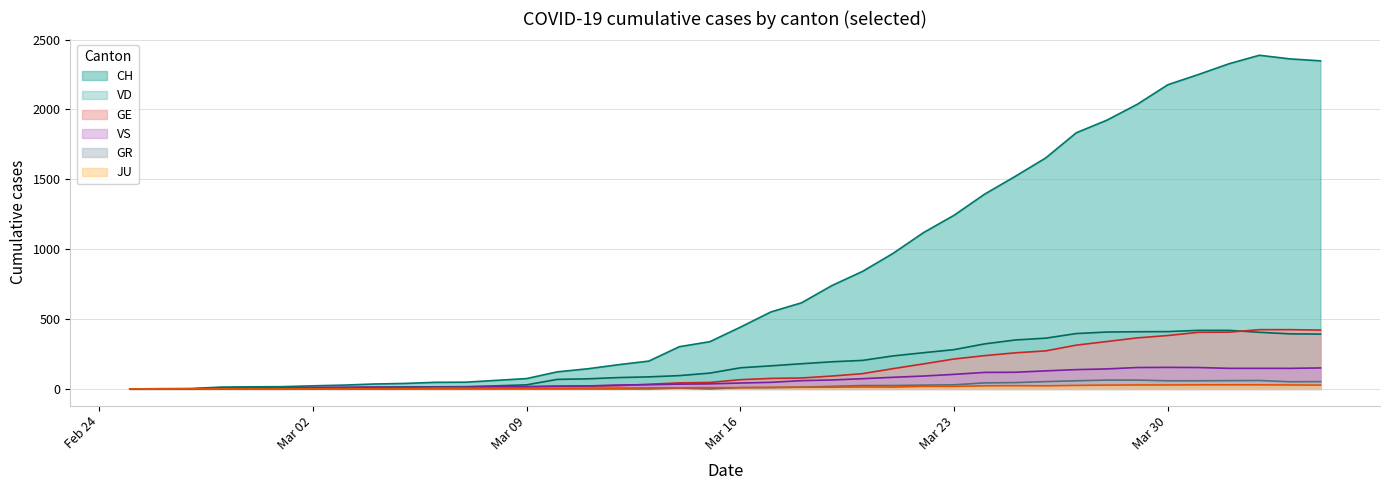

What is the difference between the JU values at 2020-03-03 and 2020-03-20?

13